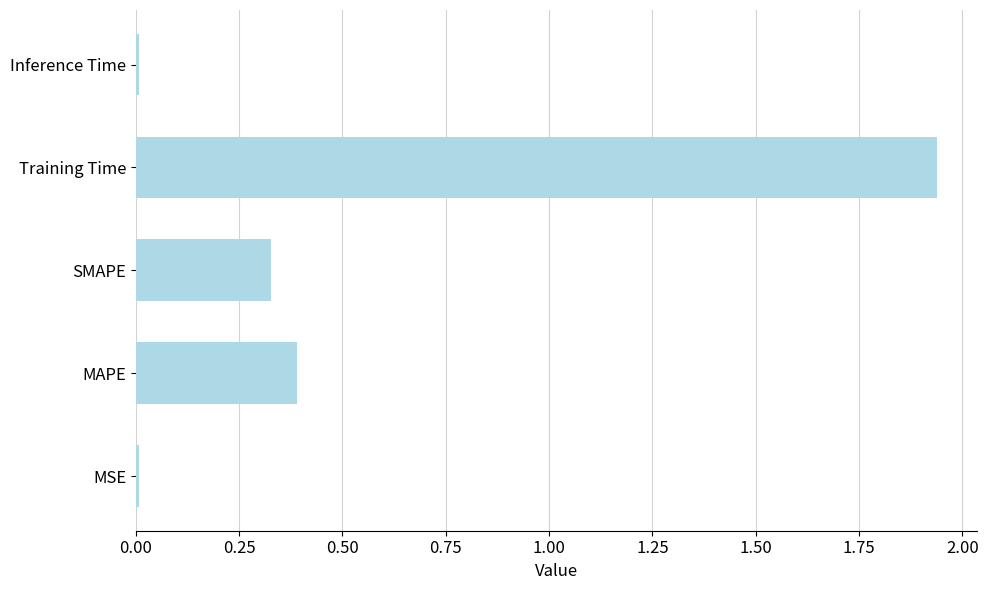

What is the sum of all values?

2.7